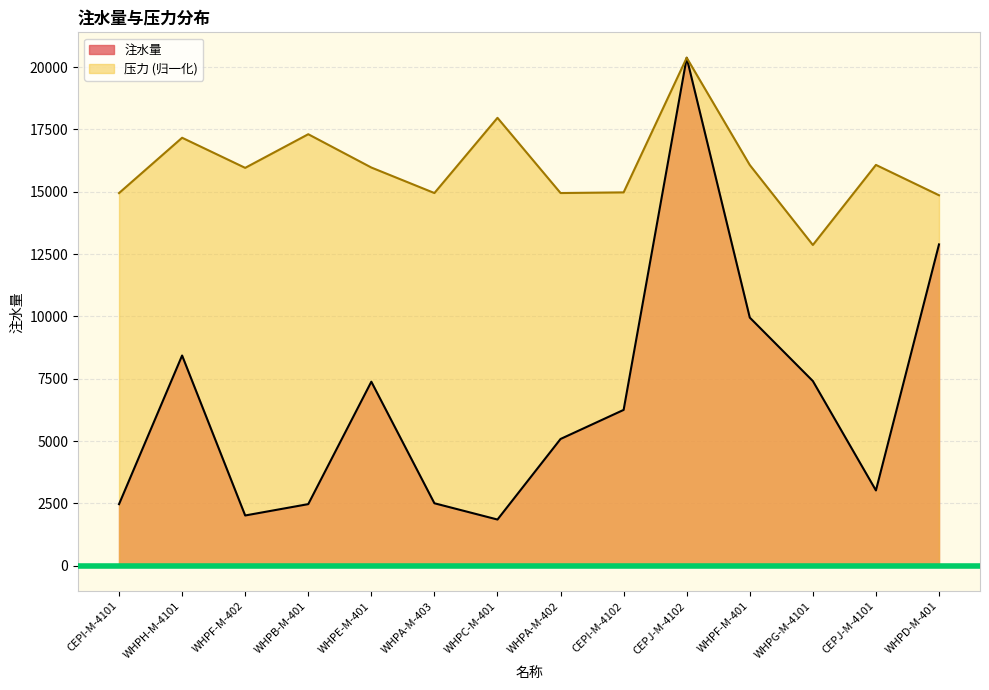

True or false: 注水量 has a value of 5082.2 at WHPA-M-402.

True